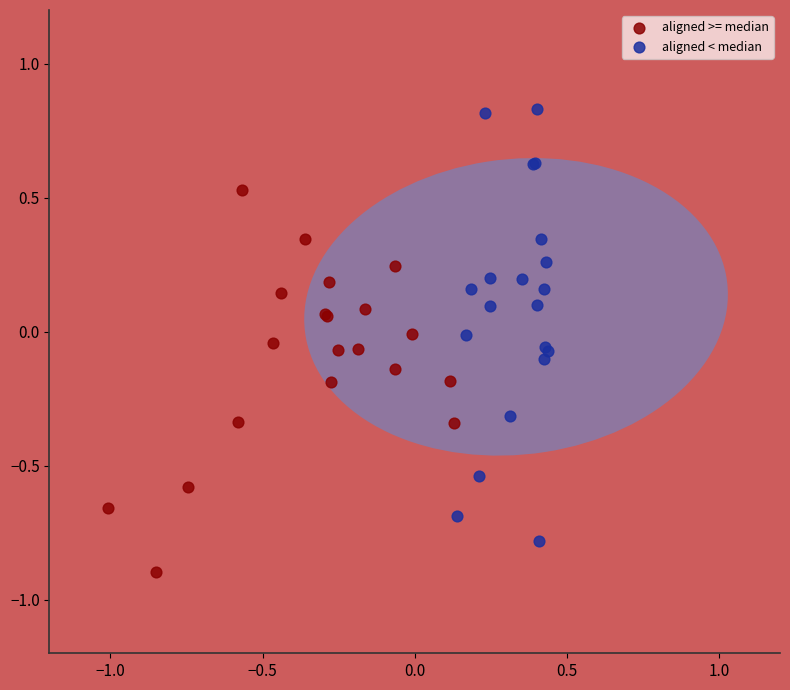

Which series contains the highest Y value?

aligned < median